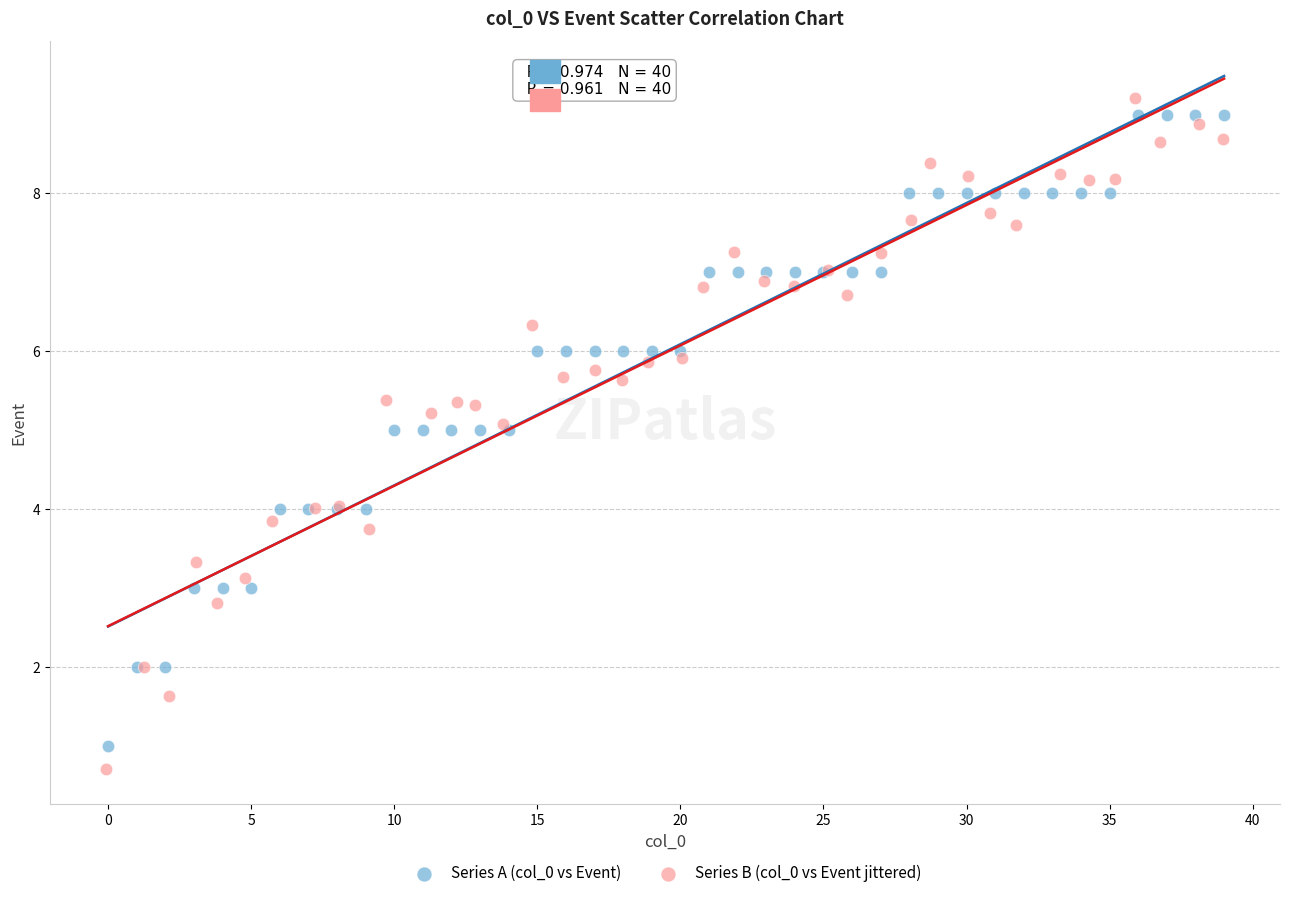

Which series contains the highest Y value?

Series B (col_0 vs Event jittered)